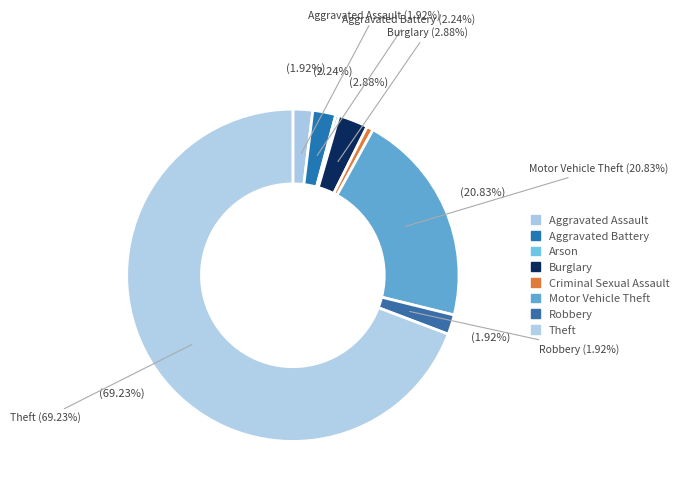

To the nearest percent, what is the difference between the largest and smallest slice percentages?

69%